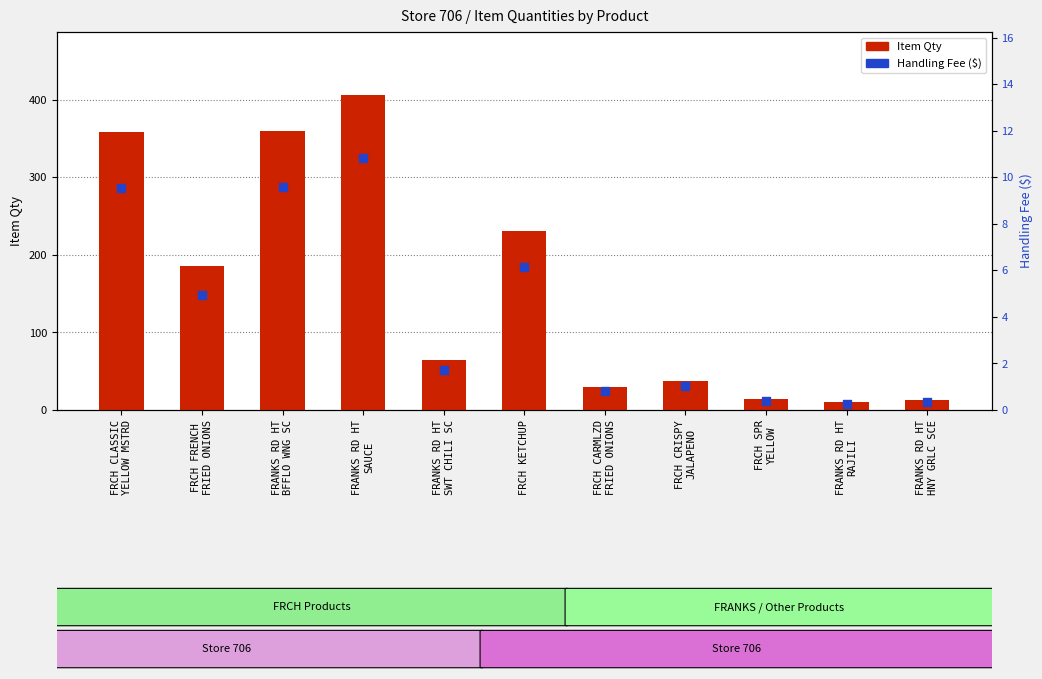

Which series reaches the minimum Y coordinate?

Handling Fee